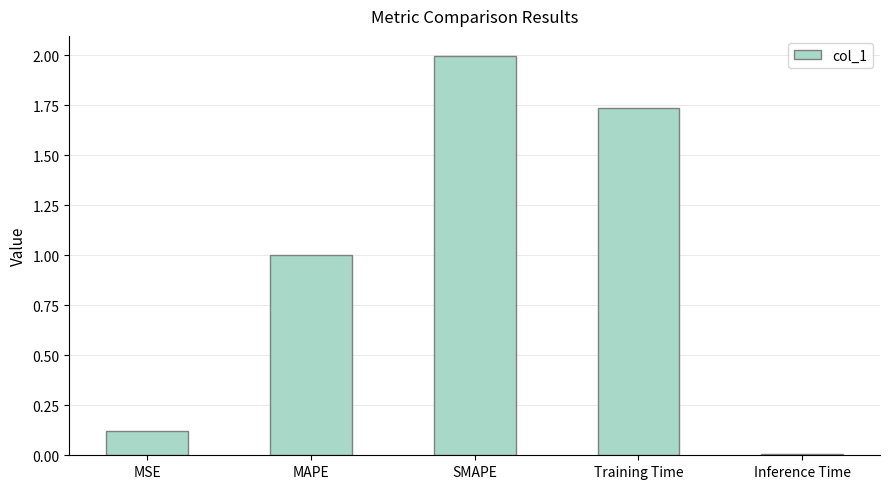

What is the label of the 2nd bar from the right?

Training Time